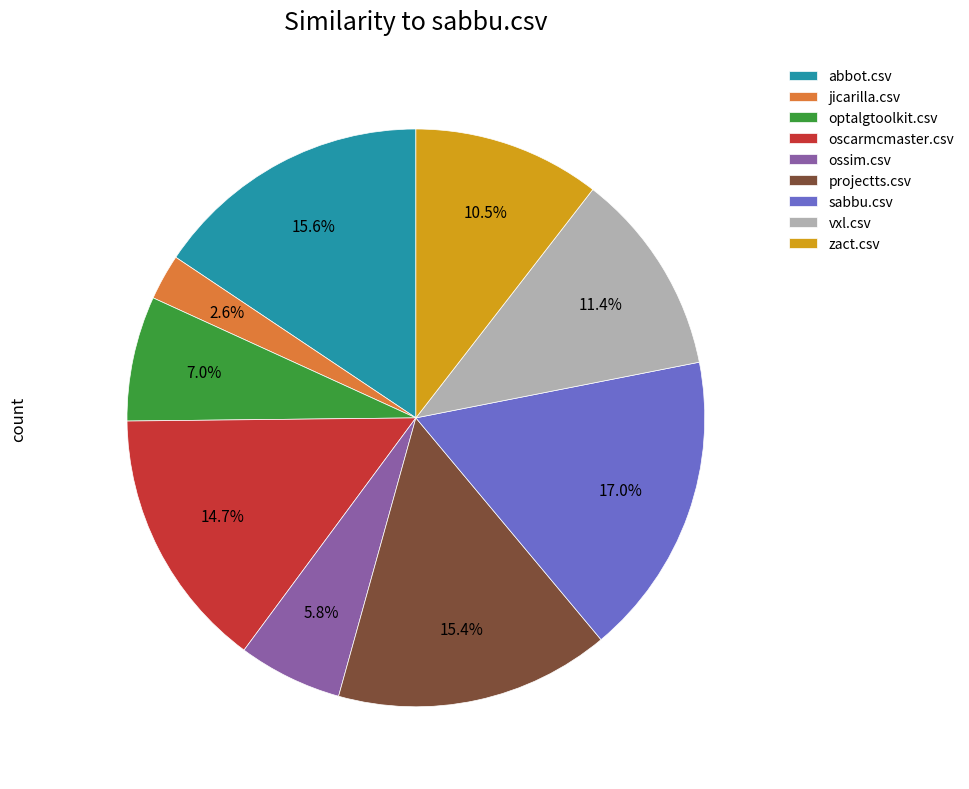

To the nearest percent, what is the difference between the largest and smallest slice percentages?

14%